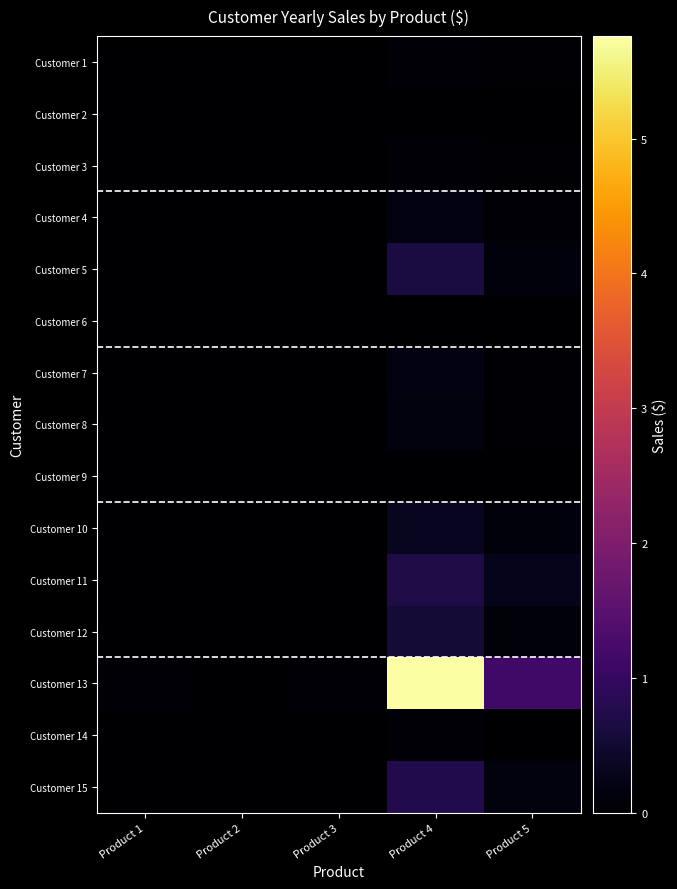

How many distinct data groups are displayed?

15